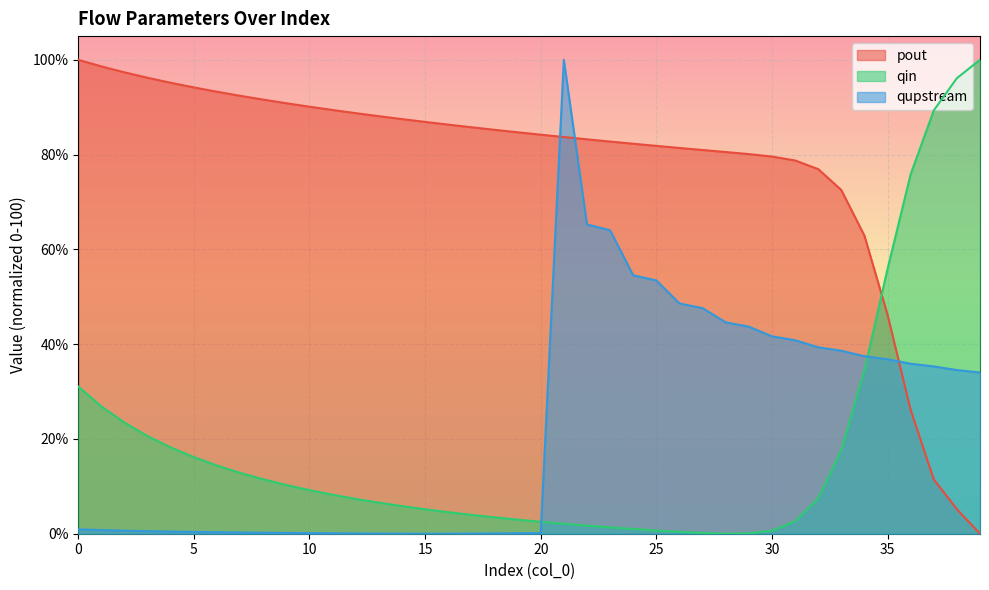

Which label corresponds to the smallest value in the chart?

39